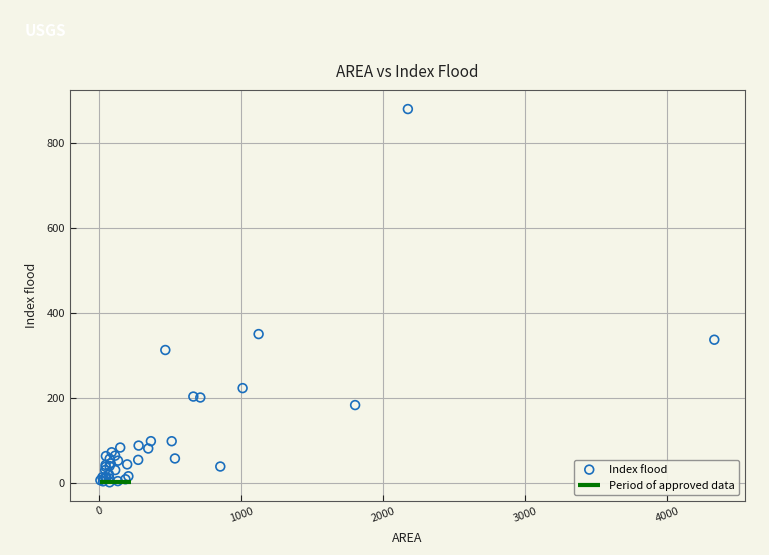

What Y value in the scatter plot is closest to 440?

350.3